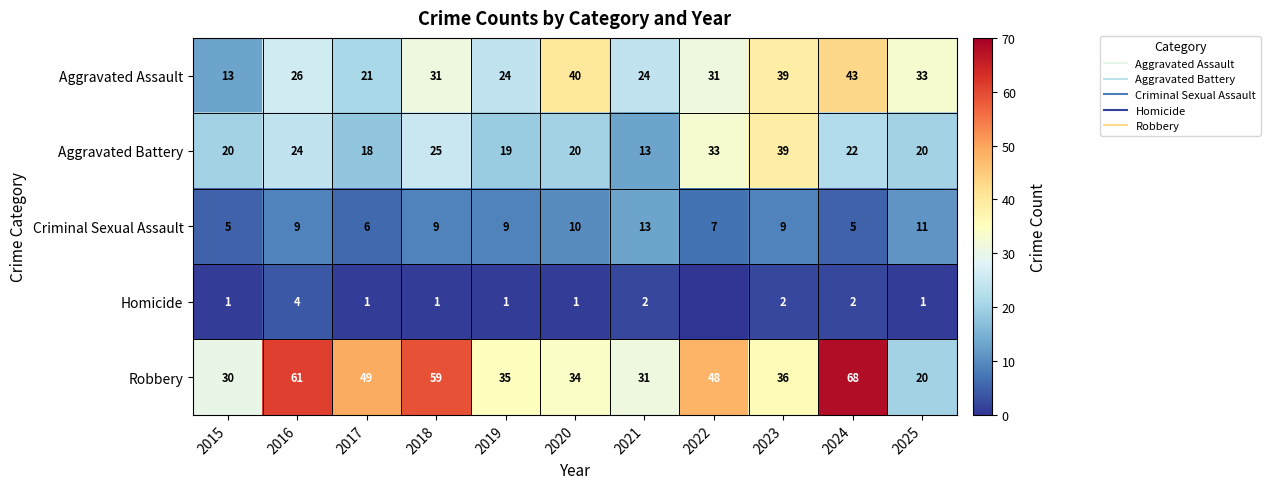

What is the total value across all series at 2016?

124